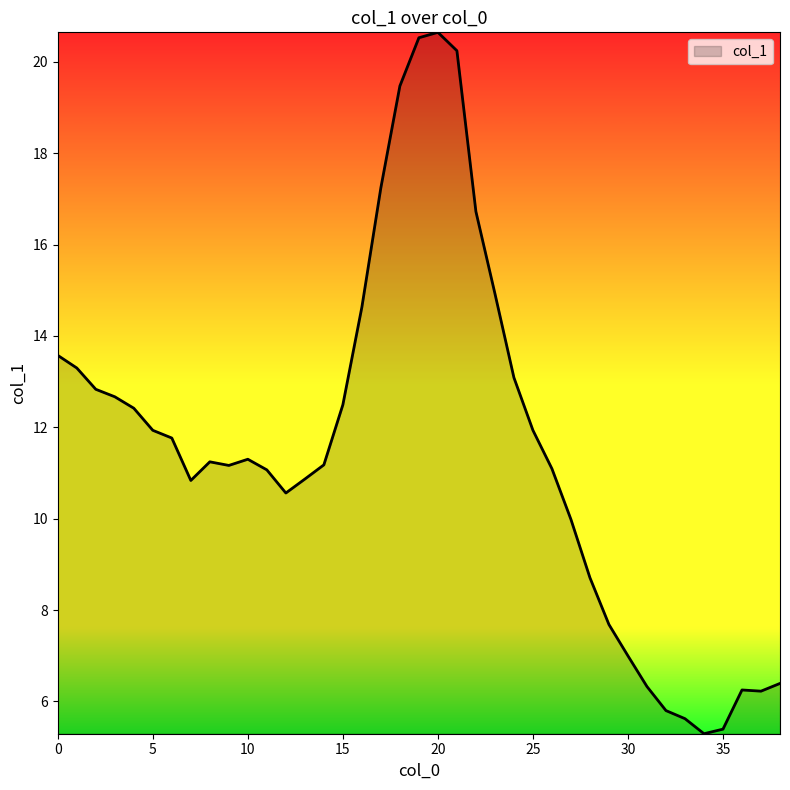

How many values exceed 11?

24